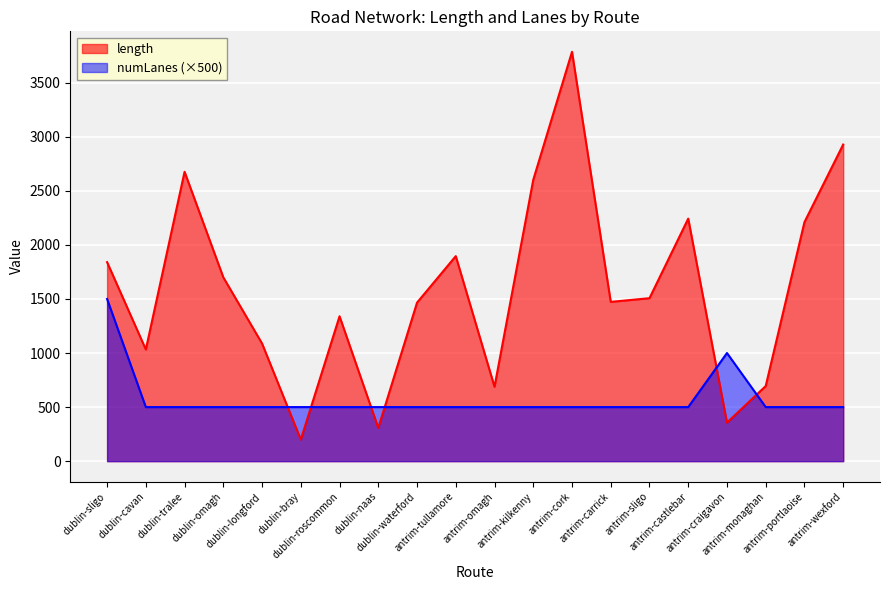

In numLanes, how many points are higher than both neighbors (excluding endpoints)?

1